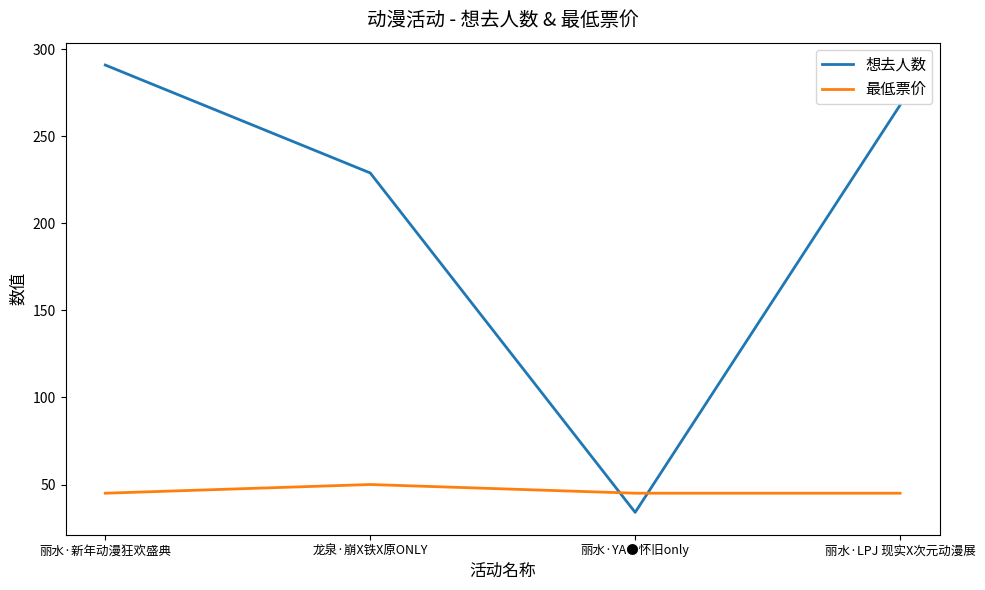

Is it true that 想去人数 equals 34 at 丽水·YA●怀旧only?

True